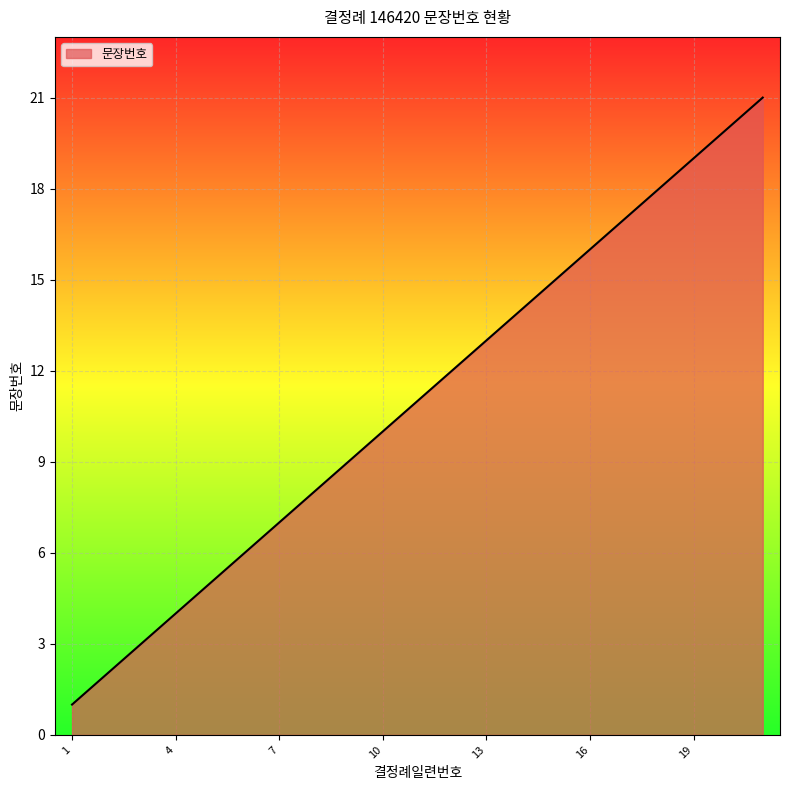

What is the greatest value displayed?

21